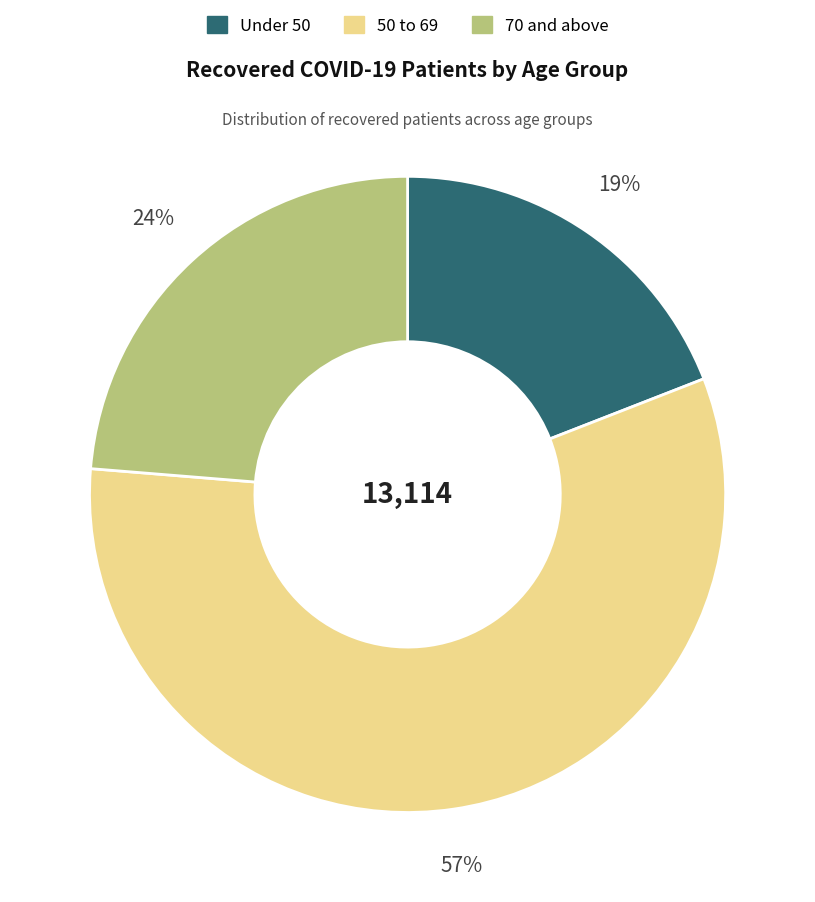

Does any single category account for the majority?

Yes